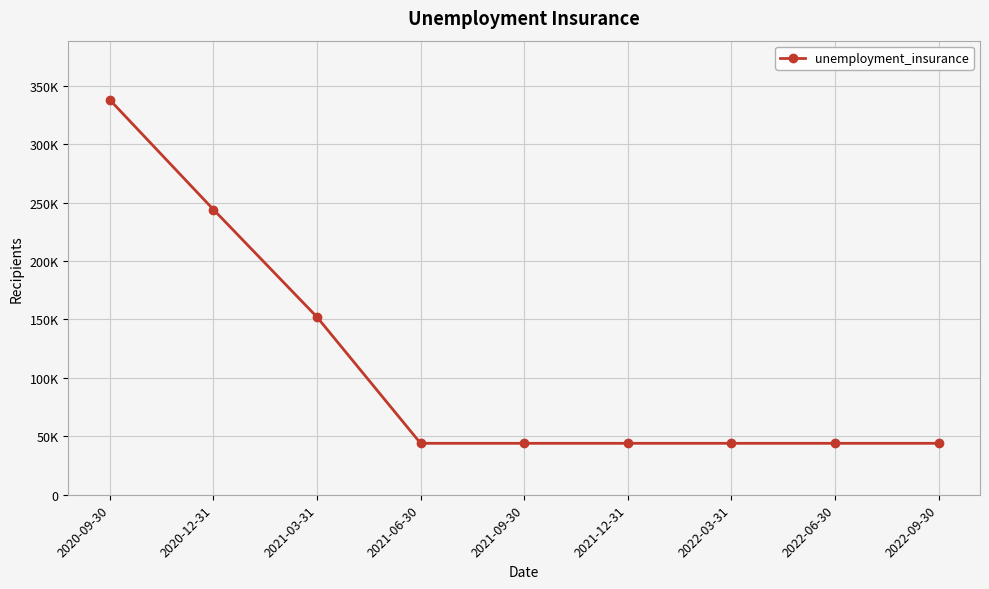

Does the chart display data point markers on the line(s)?

Yes